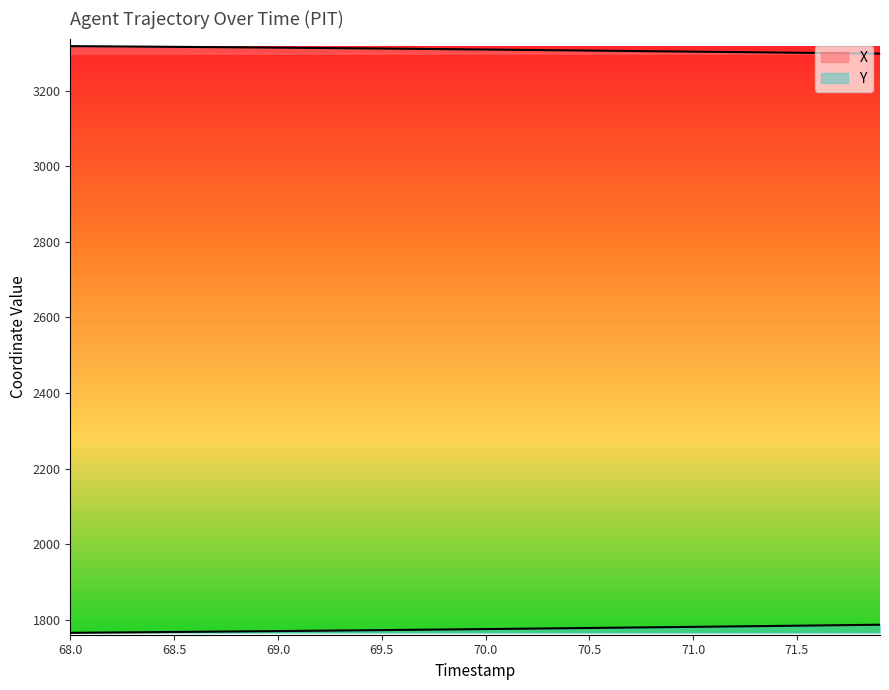

True or false: X and Y intersect in this chart.

False